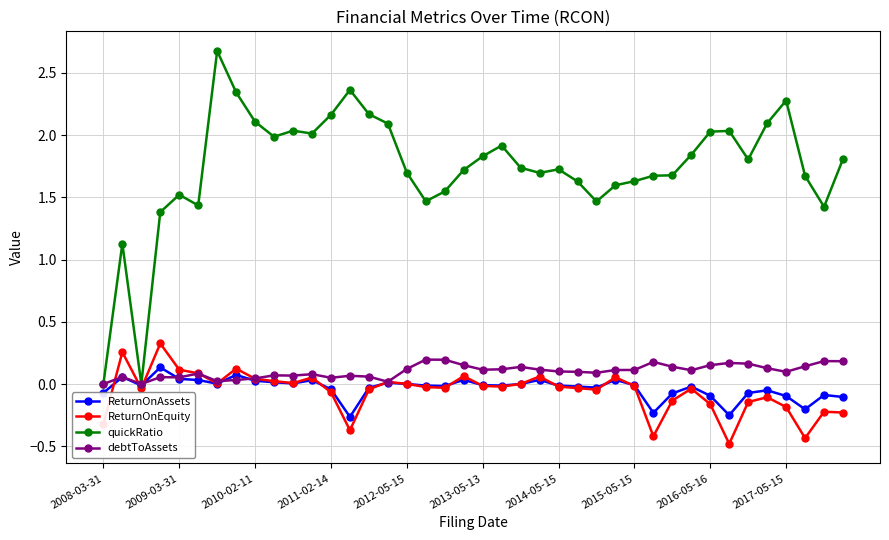

At how many categories does at least one series exceed 1?

38